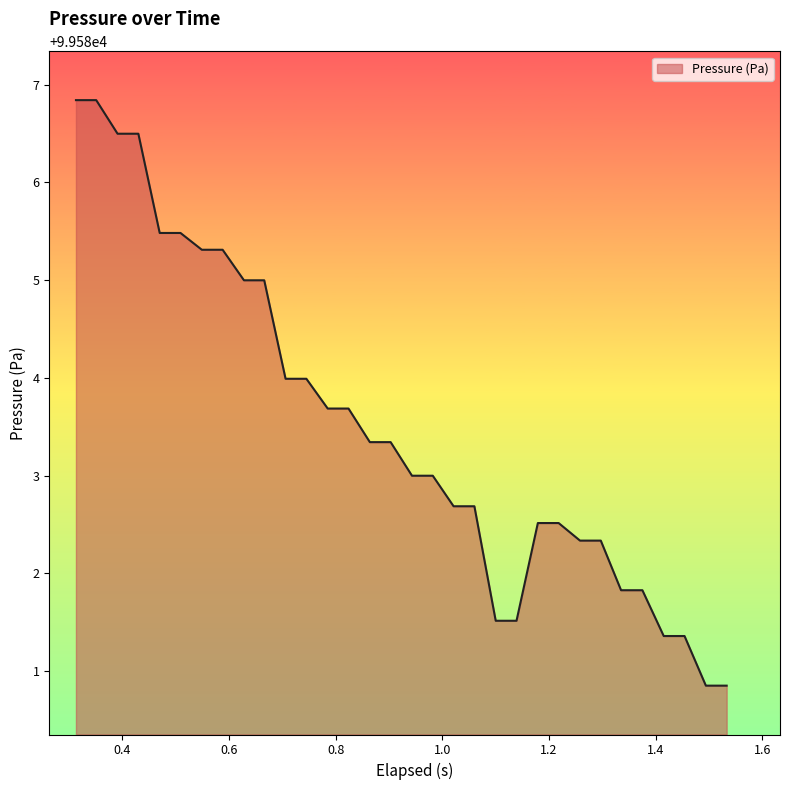

What is the difference between the maximum and minimum values?

6.0